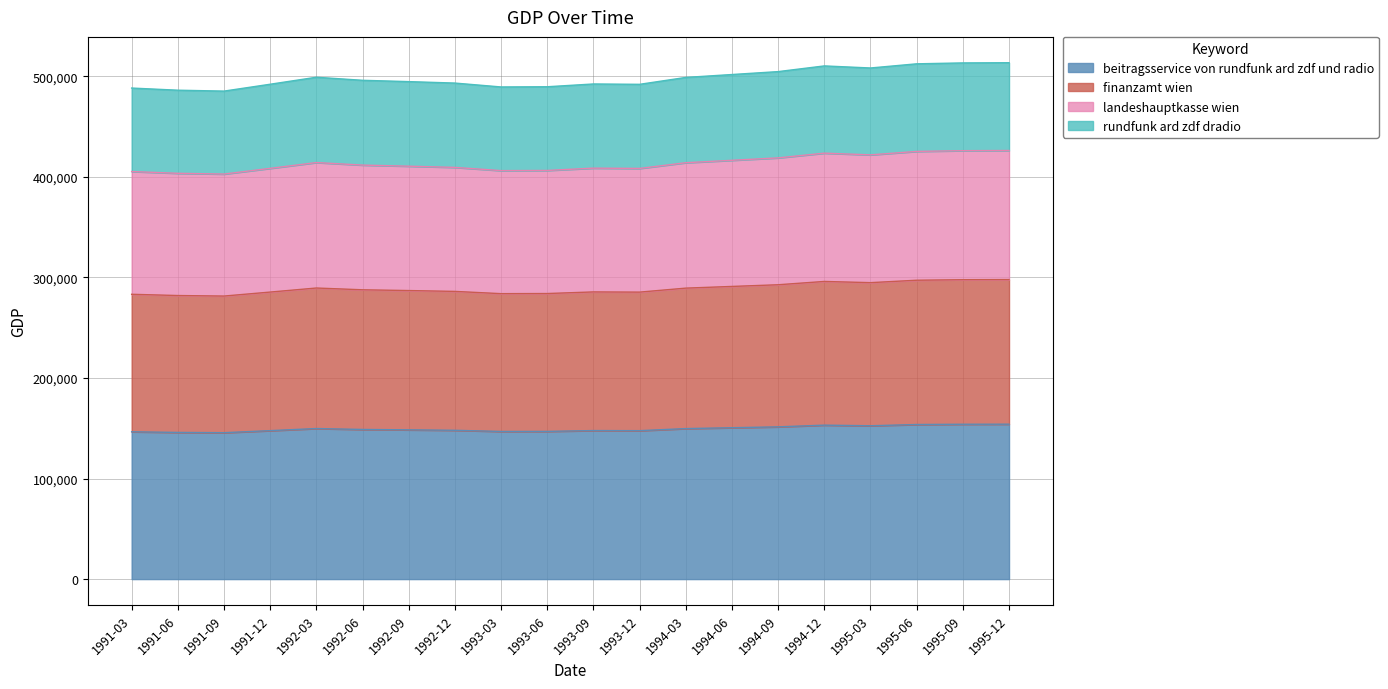

Does the chart display data point markers on the line(s)?

No